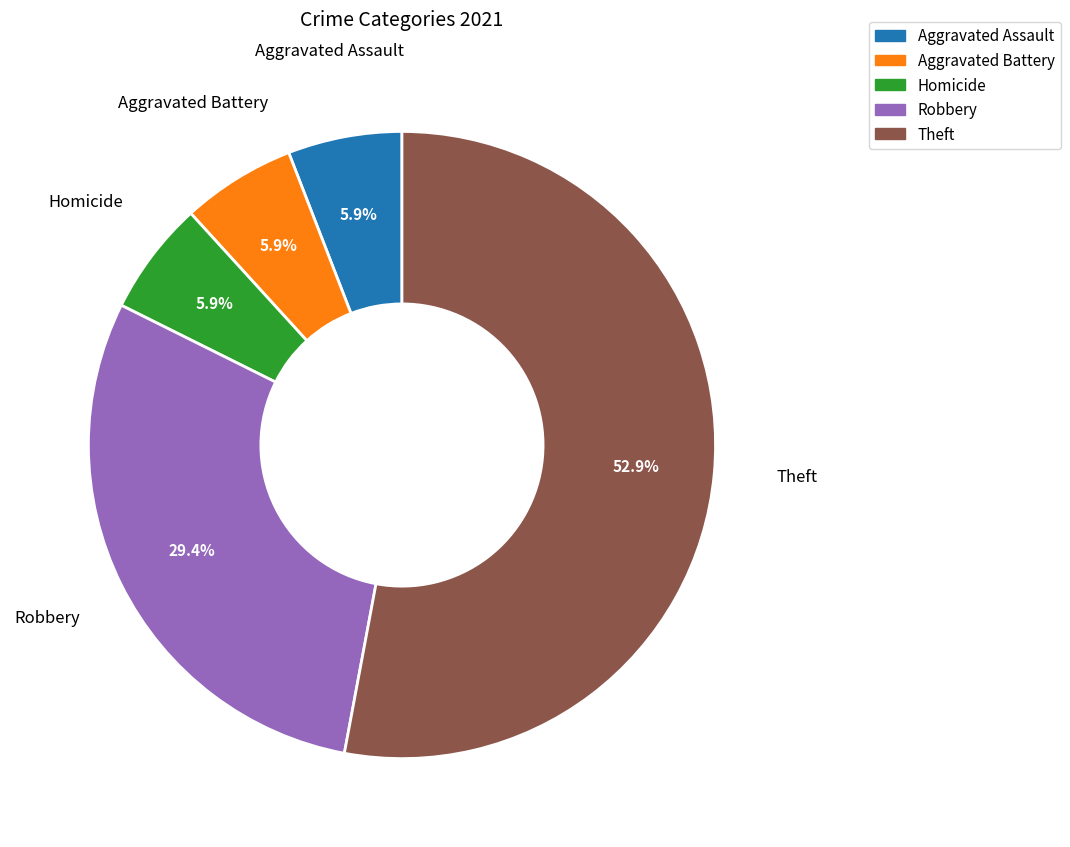

To the nearest percent, what is the difference between the largest and smallest slice percentages?

47%